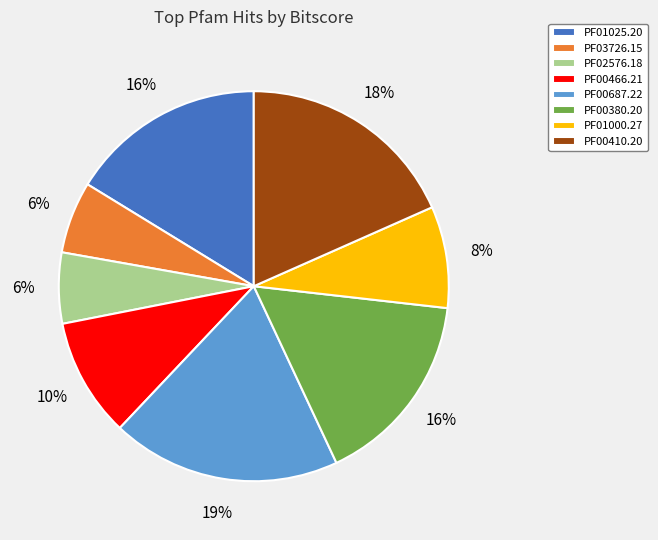

Count the number of slices in the pie.

8